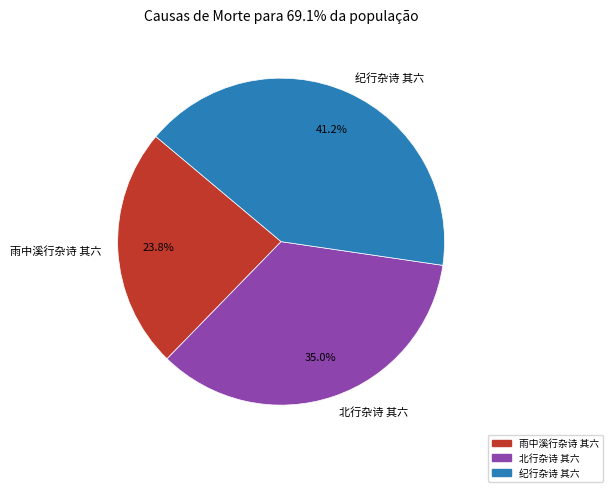

Is the sum of 北行杂诗 其六 and 纪行杂诗 其六 greater than half?

Yes